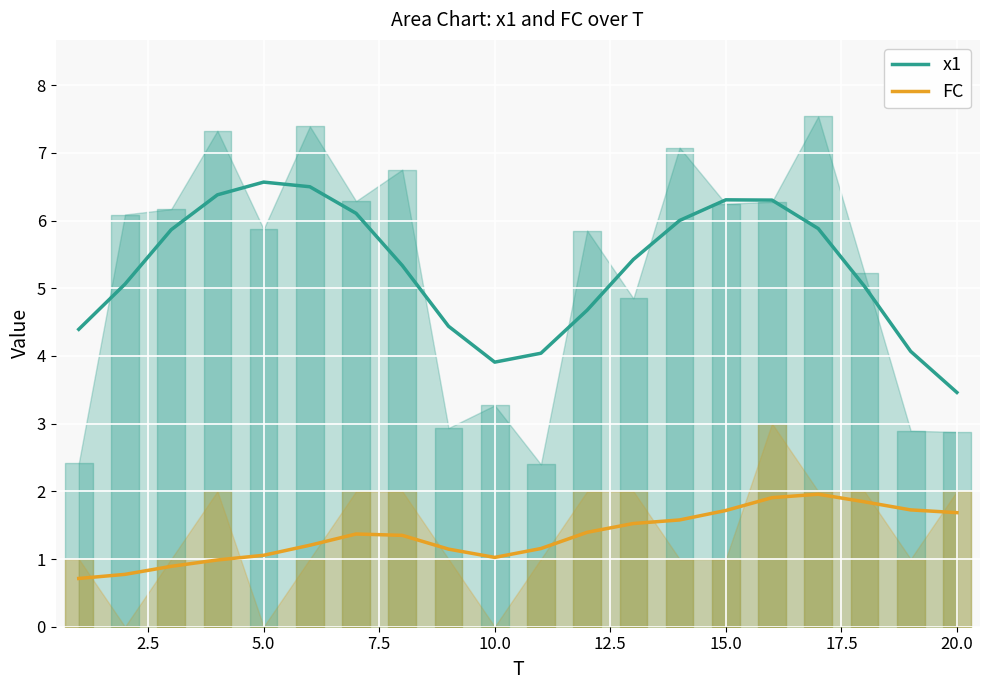

What is the minimum value for FC?

0.7